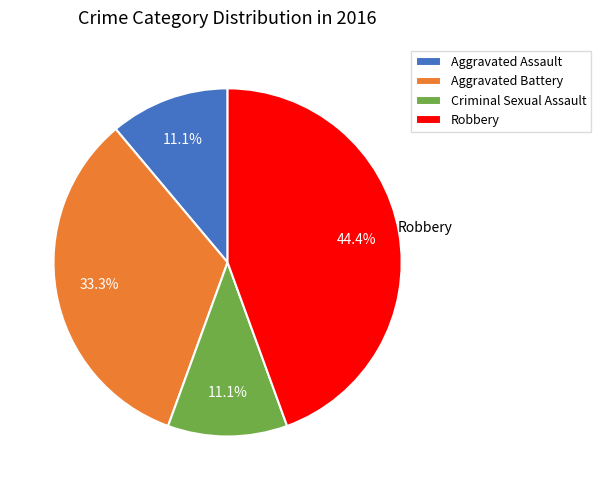

How many segments does this pie chart have?

4